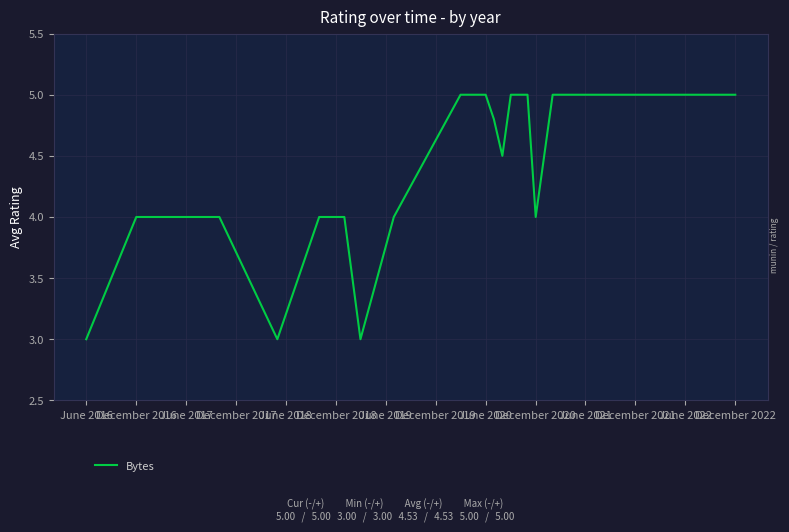

What is the maximum value shown in the chart?

5.0